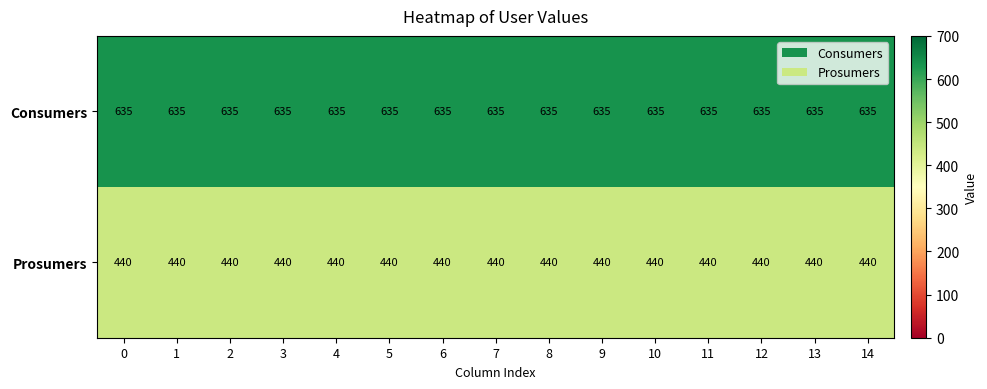

Is it true that Prosumers equals 304 at 0?

False